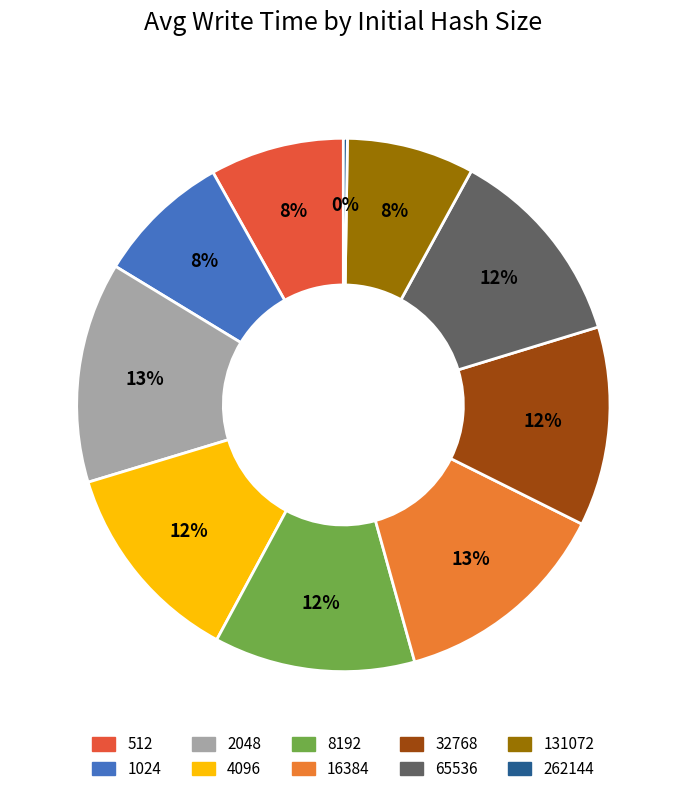

Does any single category account for the majority?

No